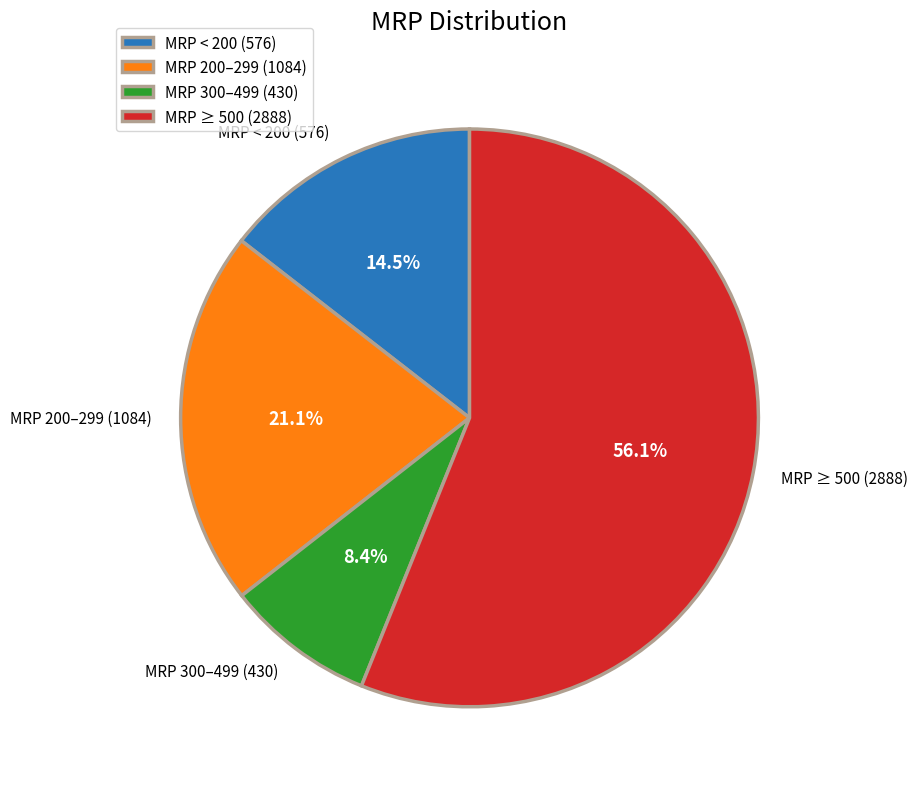

Is there any slice that represents more than half of the pie?

Yes